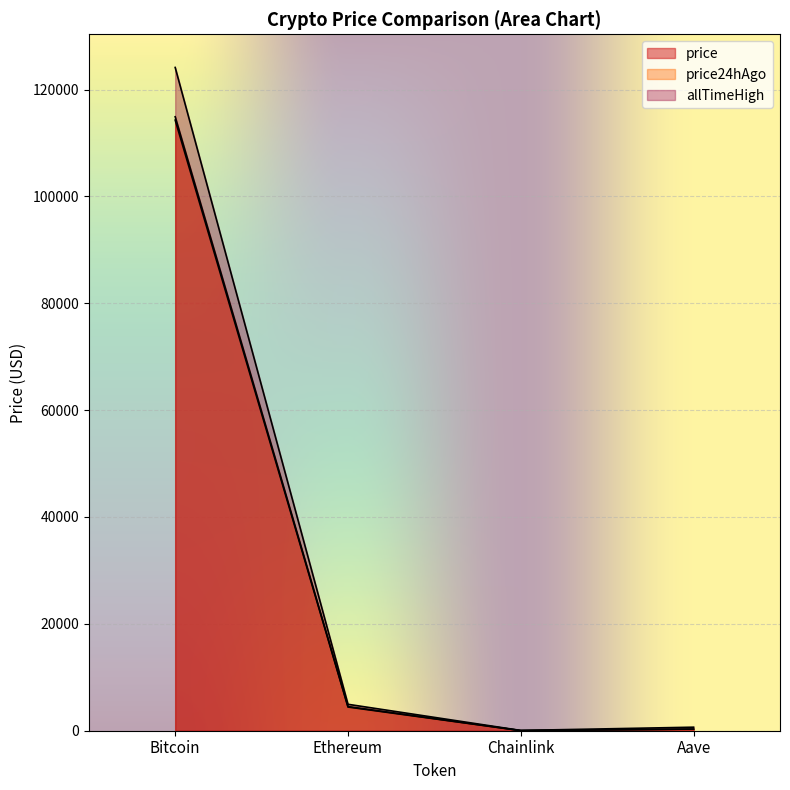

Reading left to right, what are all the values shown in this chart?

price: 114903.0	4518.0	24.3	313.8
price24hAgo: 114279.0	4435.8	23.8	304.4
allTimeHigh: 124128.0	4946.1	52.7	661.7